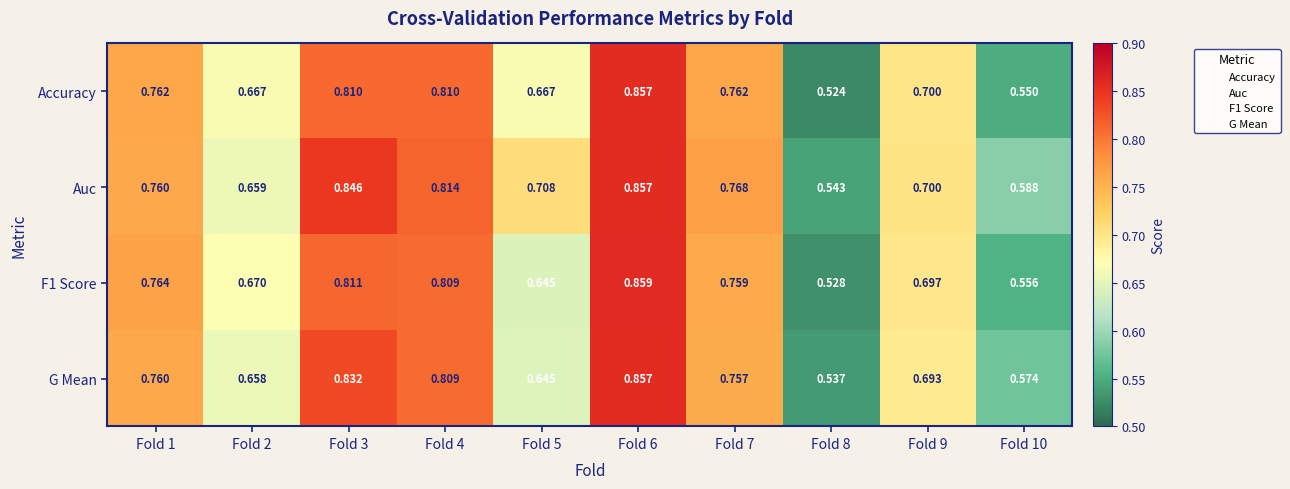

Which series has the largest total across all categories?

Auc